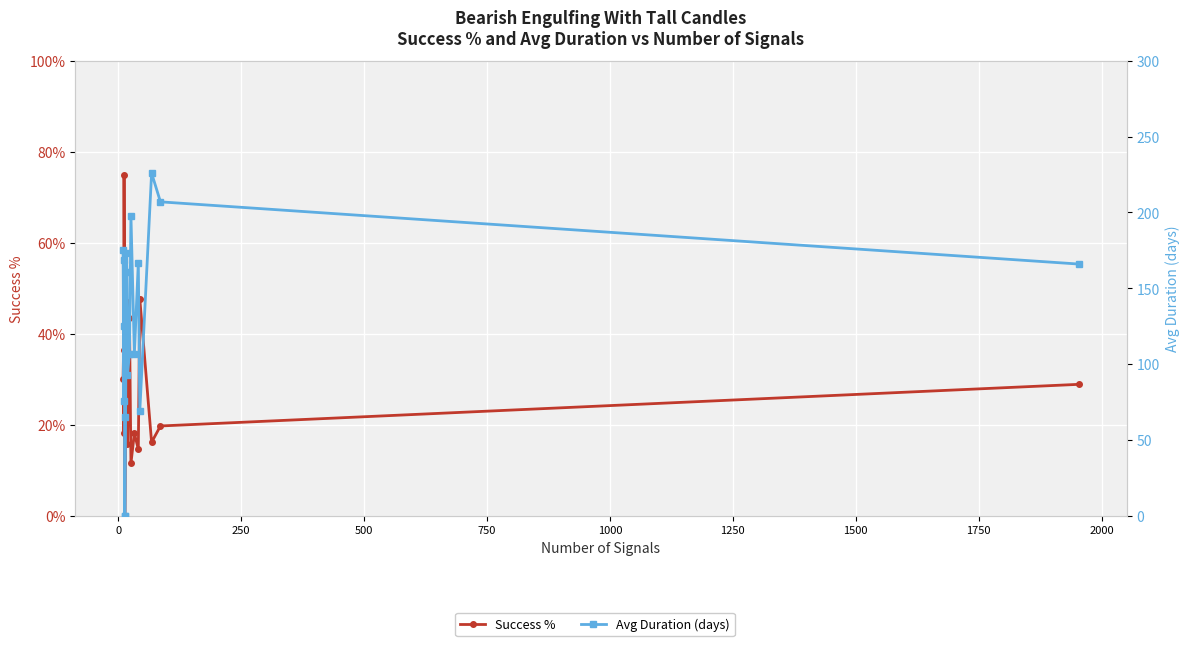

Reading left to right, list all the values displayed in this chart.

Success %: 30.0	36.4	18.2	75.0	46.2	0.0	0.0	47.1	38.9	15.8	43.5	11.5	18.2	14.6	47.7	16.2	19.8	28.9
Avg Duration (days): 175.0	125.0	76.0	169.0	65.0	0.0	0.0	173.0	161.0	93.0	107.0	198.0	107.0	167.0	69.0	226.0	207.0	166.0